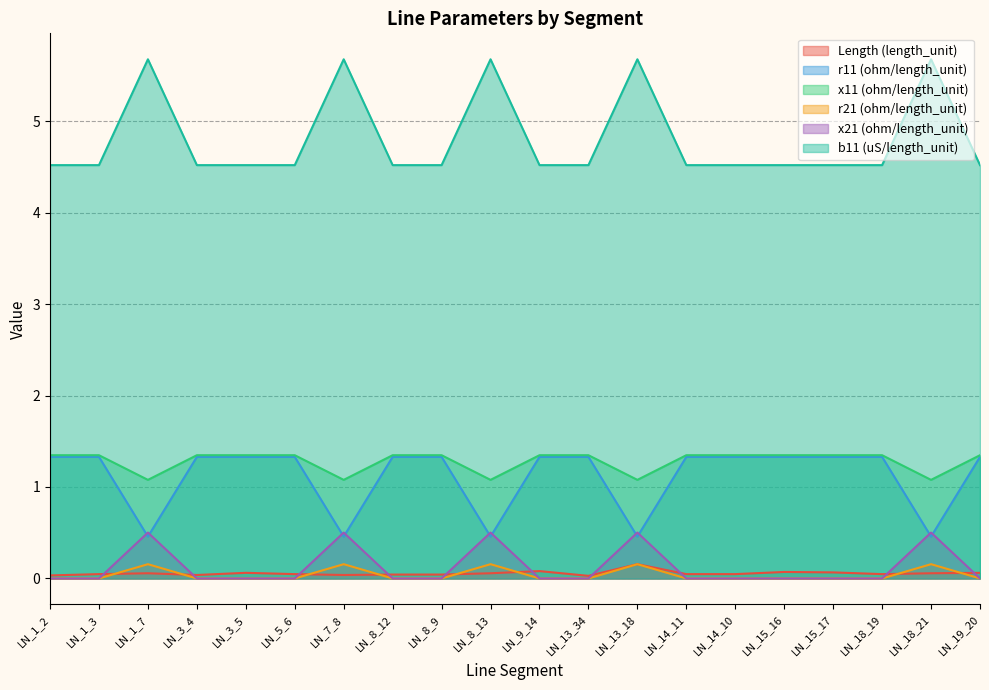

At how many categories does at least one series exceed 2?

20